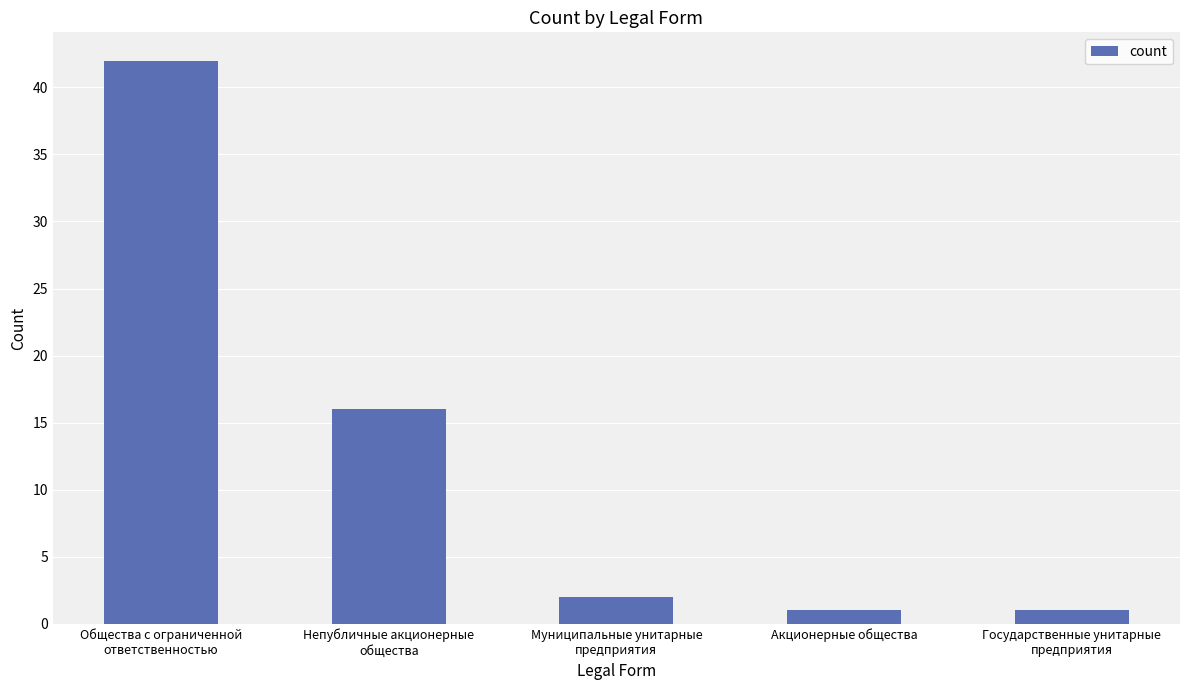

What is the average value?

12